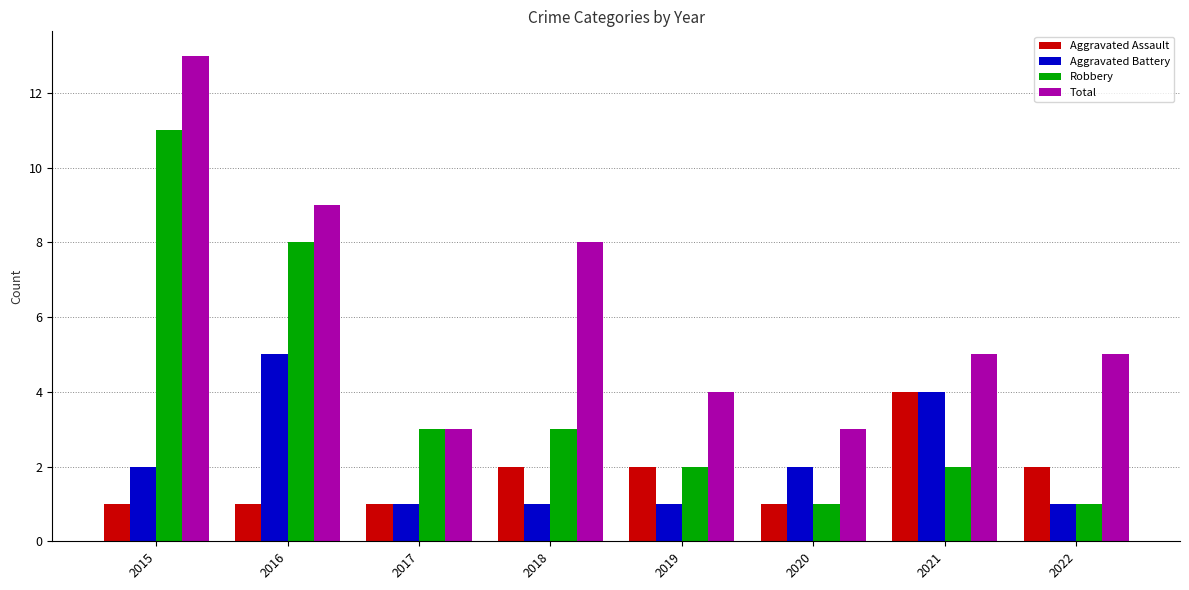

What is the average value of the Total series?

6